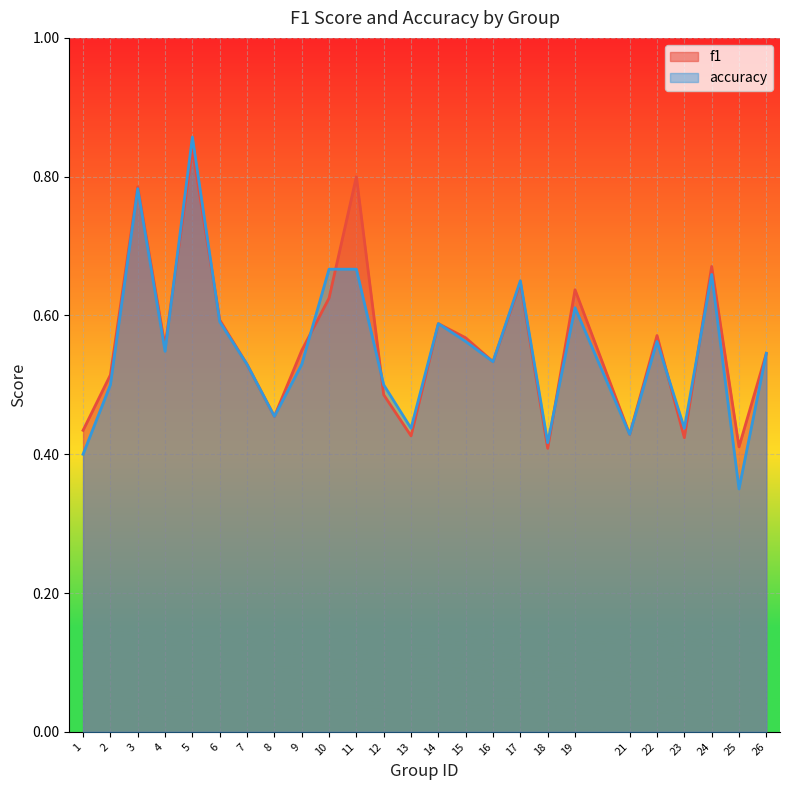

Rank the series by their average value, from lowest to highest.

accuracy, f1